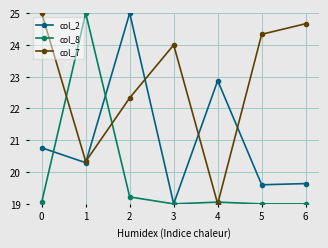

What is the difference between the col_7 values at 1 and 2?

2.0